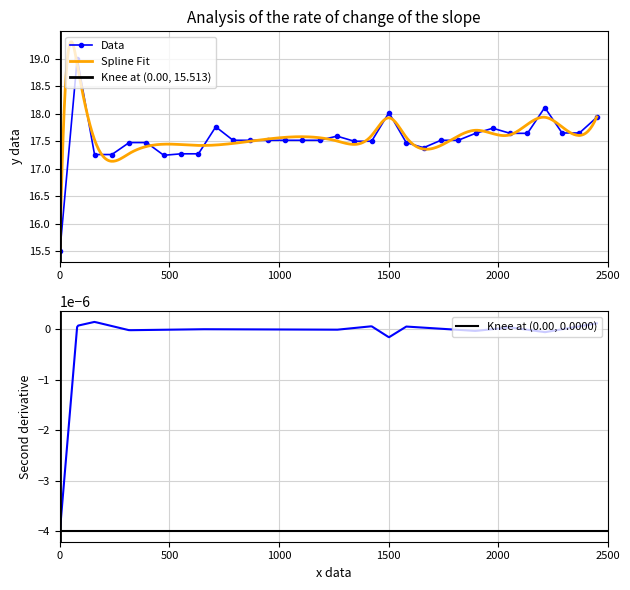

How many data points are less than 17?

1